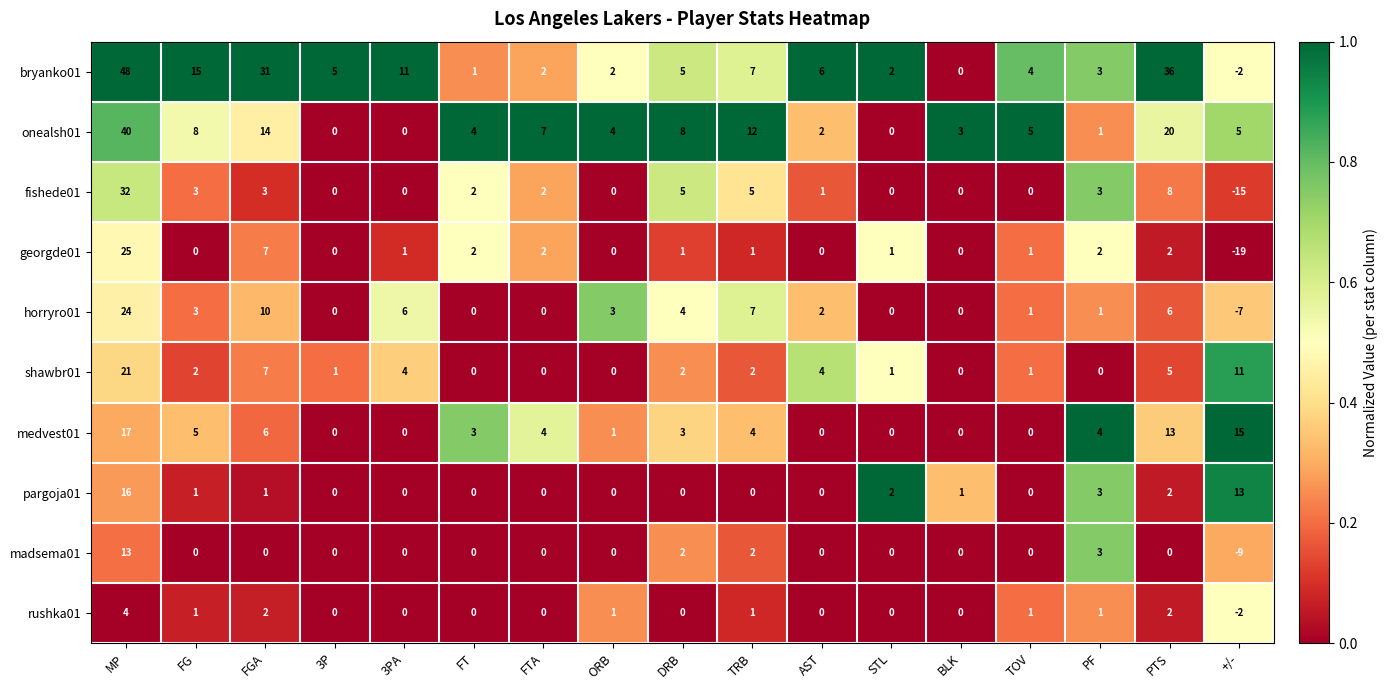

Where is pargoja01 nearest to the value 8?

PF